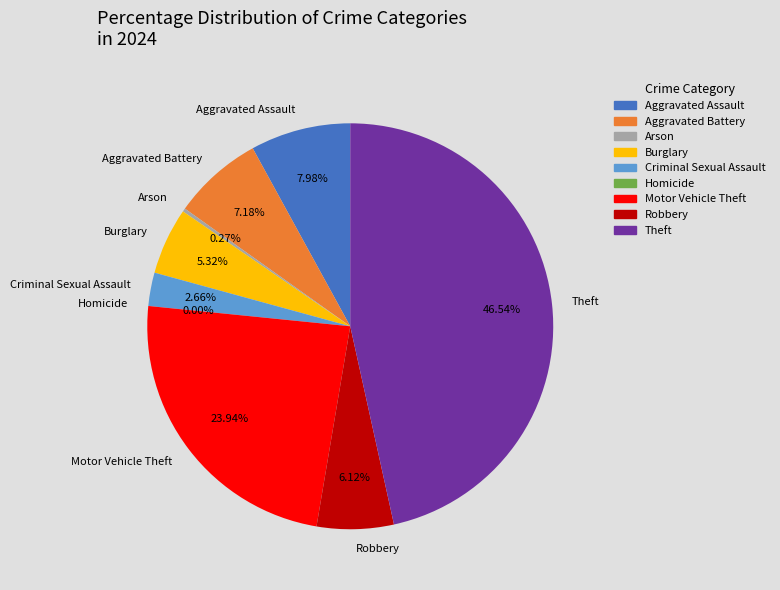

What percentage is the Burglary slice, to the nearest percent?

5%